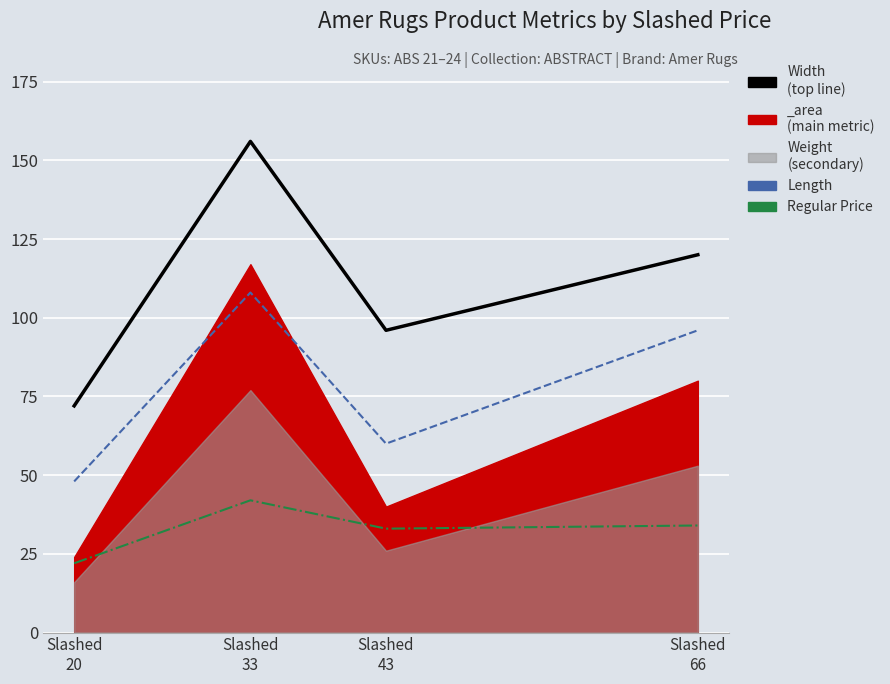

Is it true that Width equals 72 at Slashed
20?

True